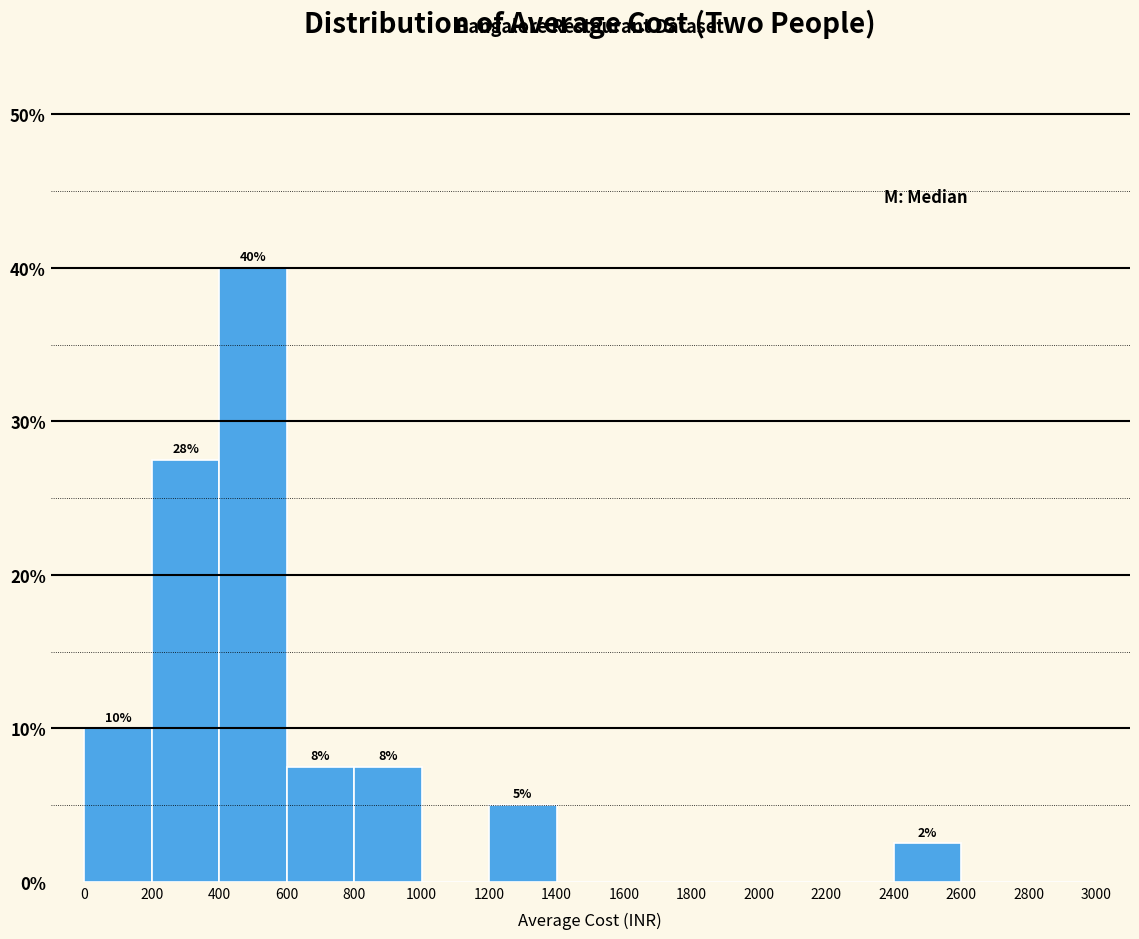

Over which range of the x-axis is the bar tallest?

400 to 600